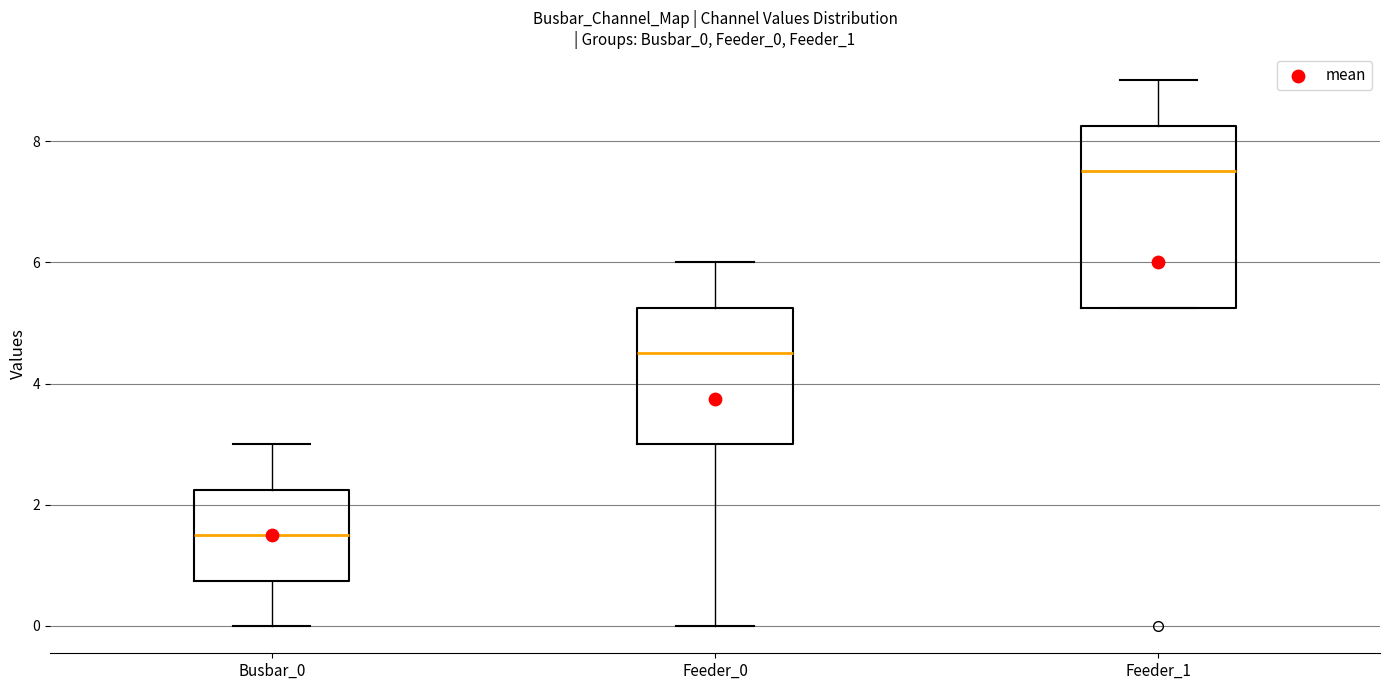

Which box has the highest median line?

Feeder_1